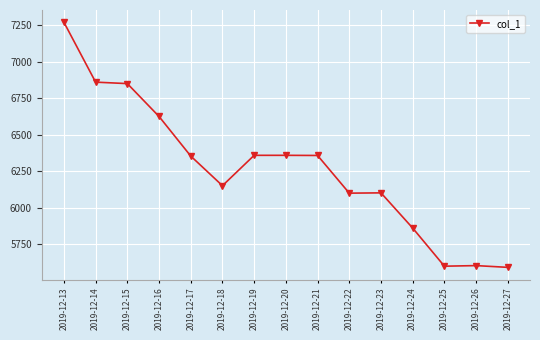

Which label corresponds to the largest value in the chart?

2019-12-13